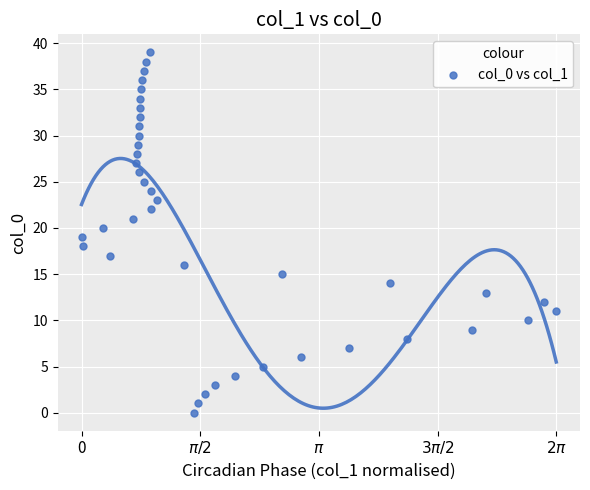

What is the range of Y values (max minus min)?

39